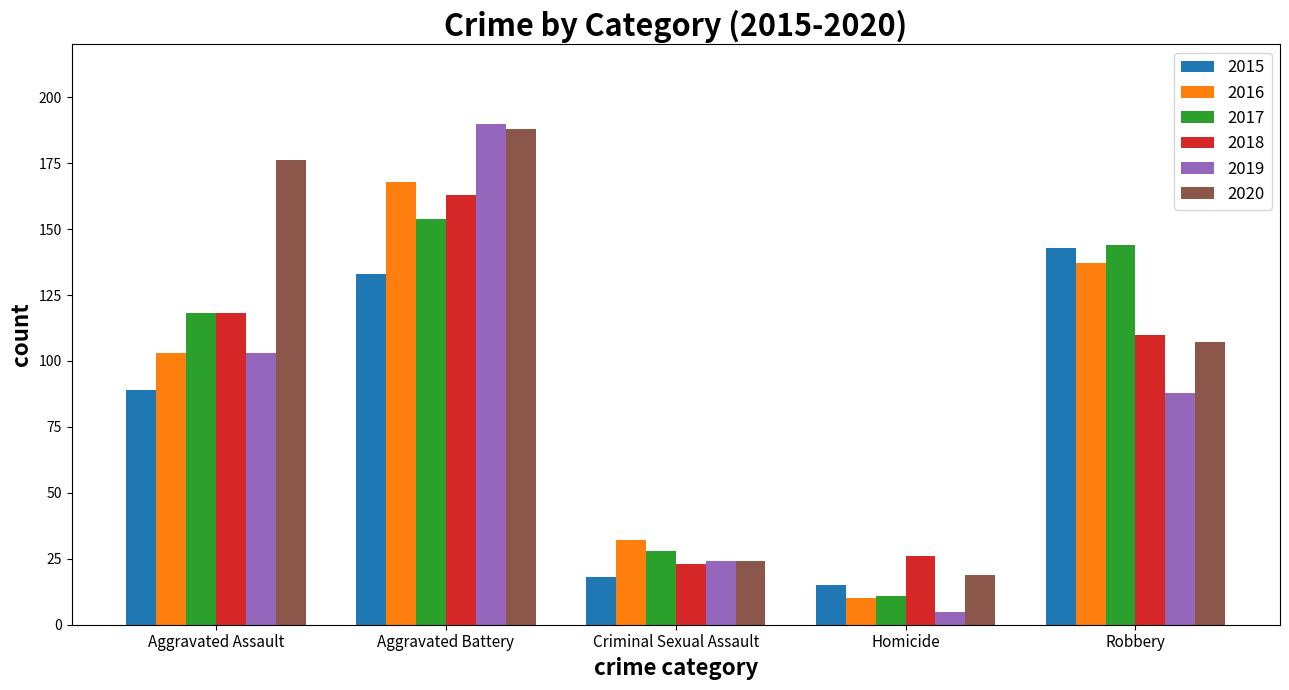

Which category has the lowest value in the 2020 series?

Homicide